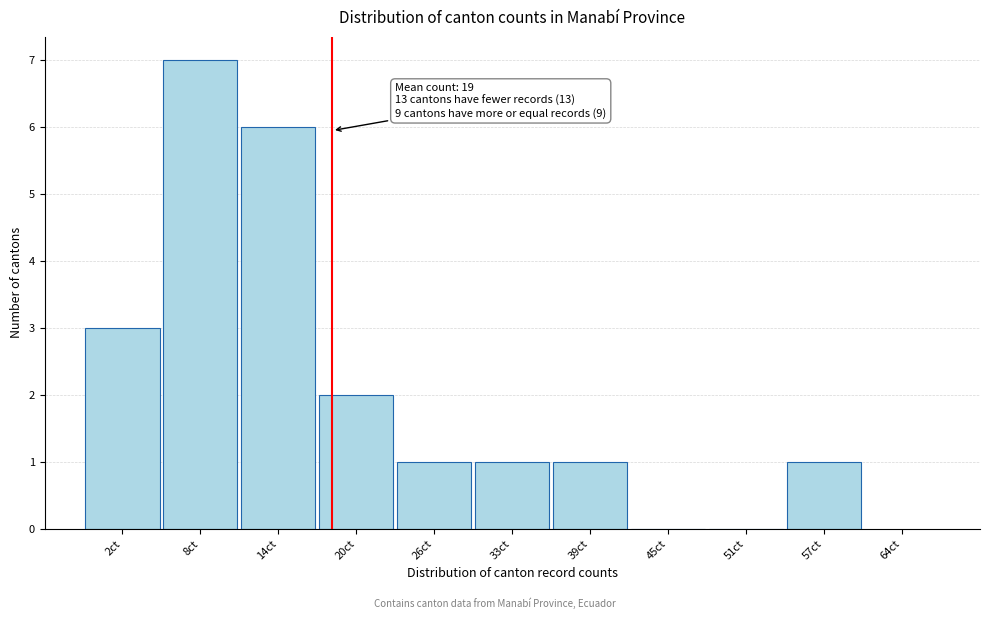

Reading left to right, what are all the values shown in this chart?

2ct=3	8ct=7	14ct=6	20ct=2	26ct=1	33ct=1	39ct=1	45ct=0	51ct=0	57ct=1